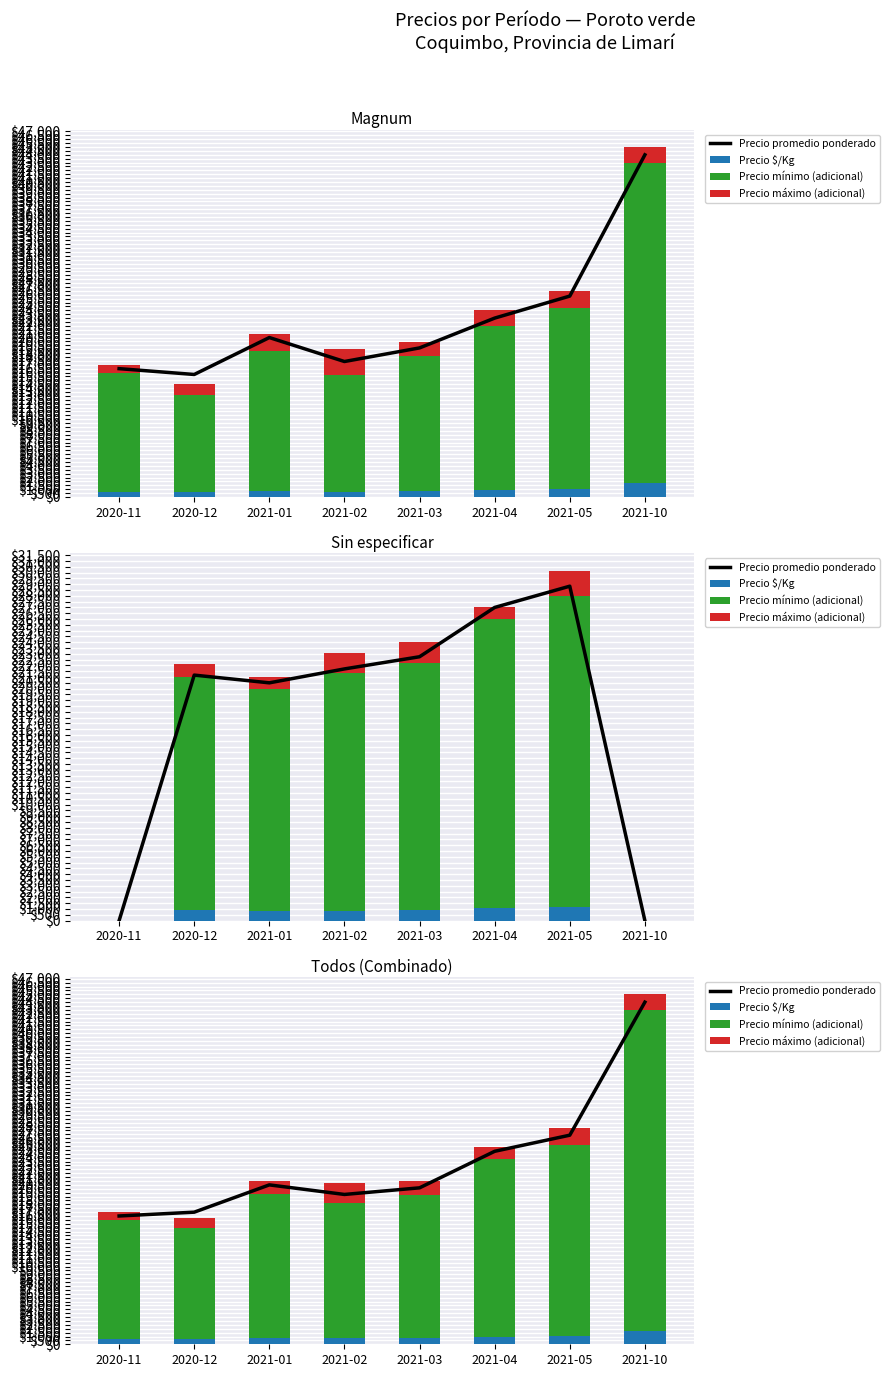

Where is Precio mínimo (adicional) nearest to the value 27759?

2021-05